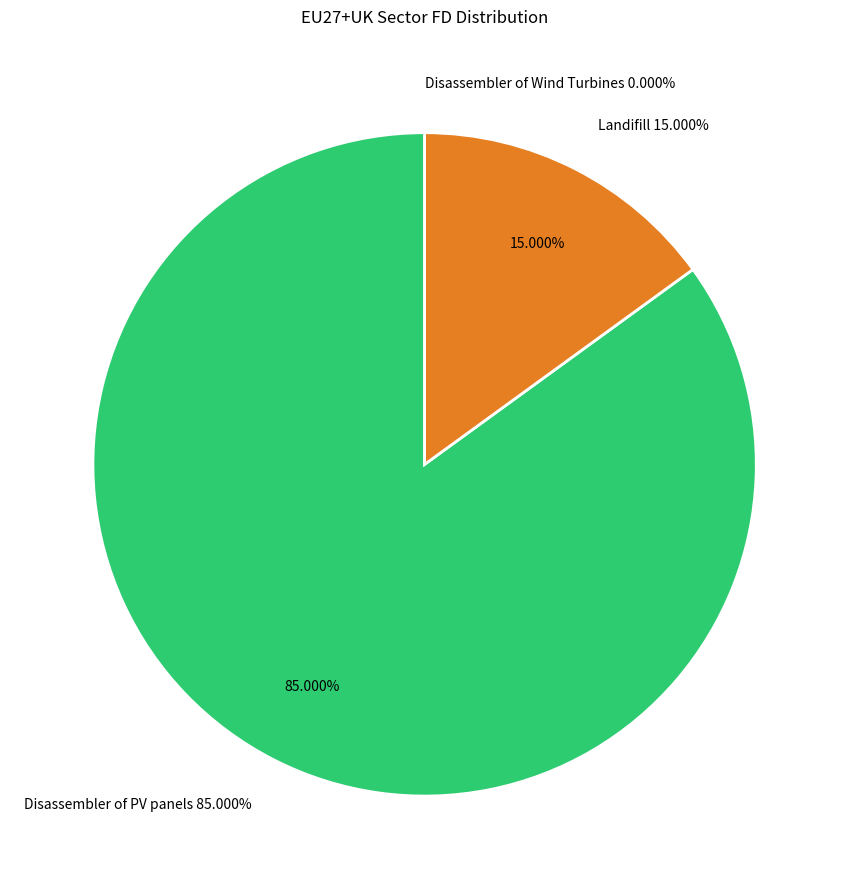

Is there a majority slice in this chart?

Yes